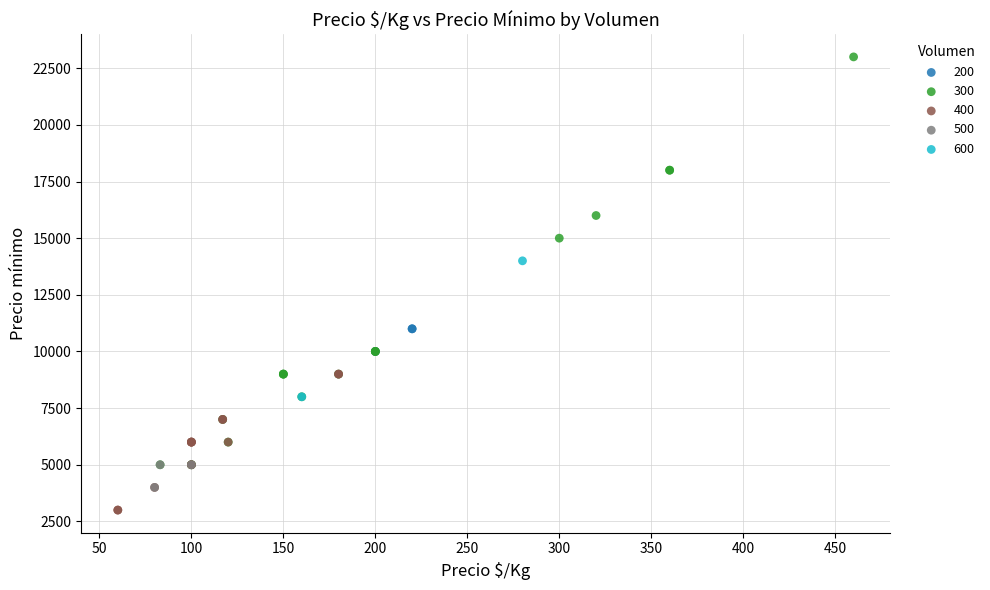

Which series has the largest Y range (max minus min)?

300